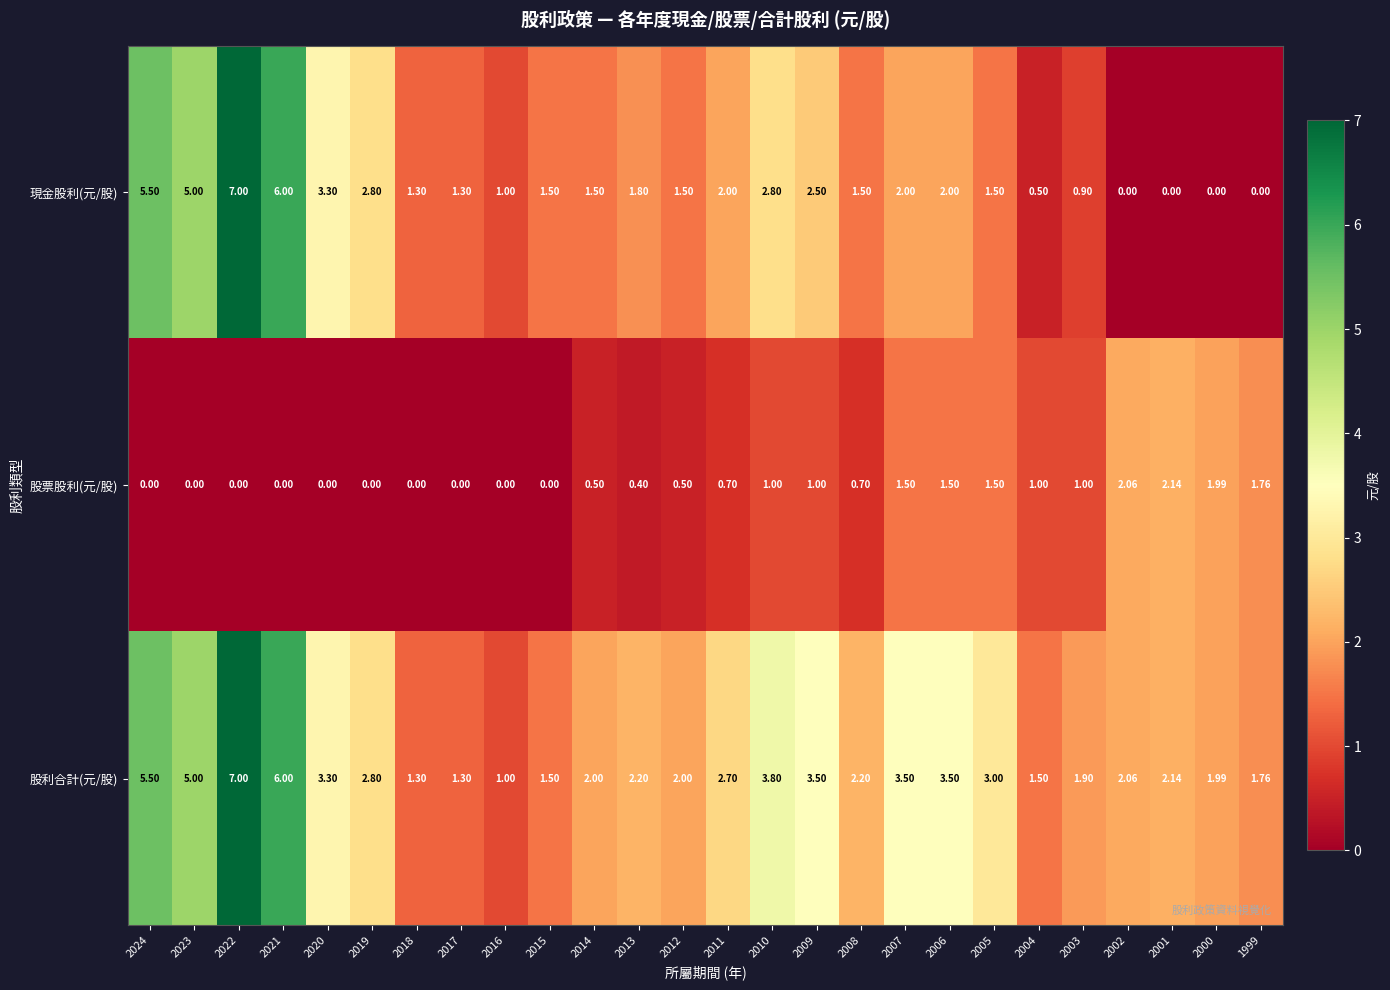

How many series are shown in this chart?

3